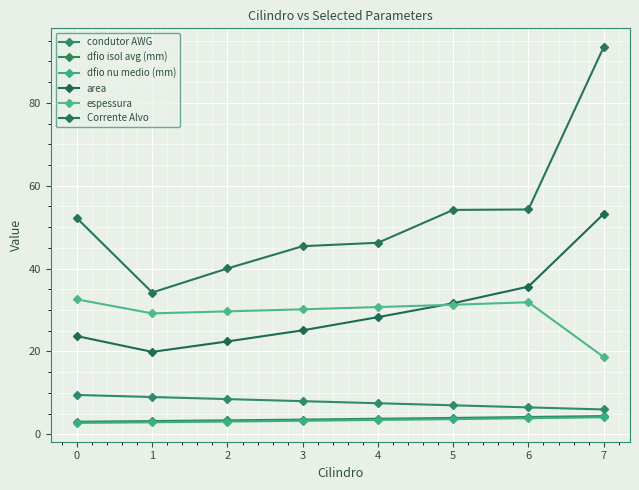

Is this an area chart (filled region under the line)?

No